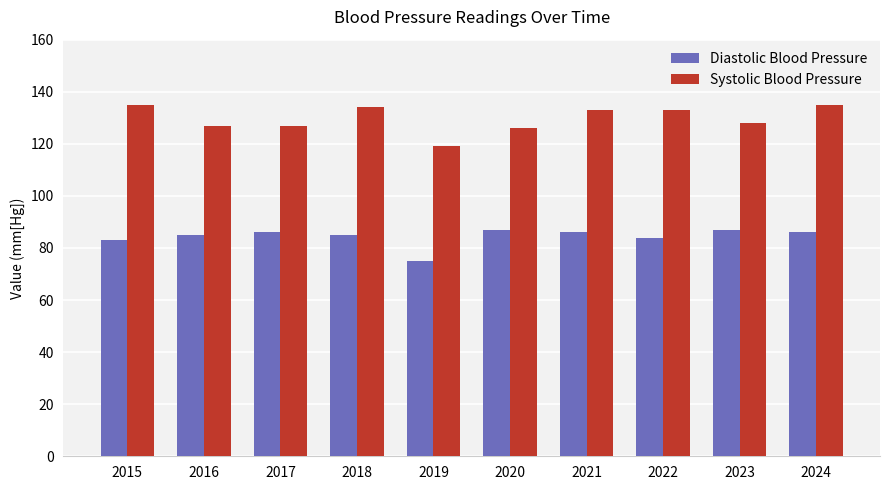

The Diastolic Blood Pressure series shows 83 at 2015. True or false?

True